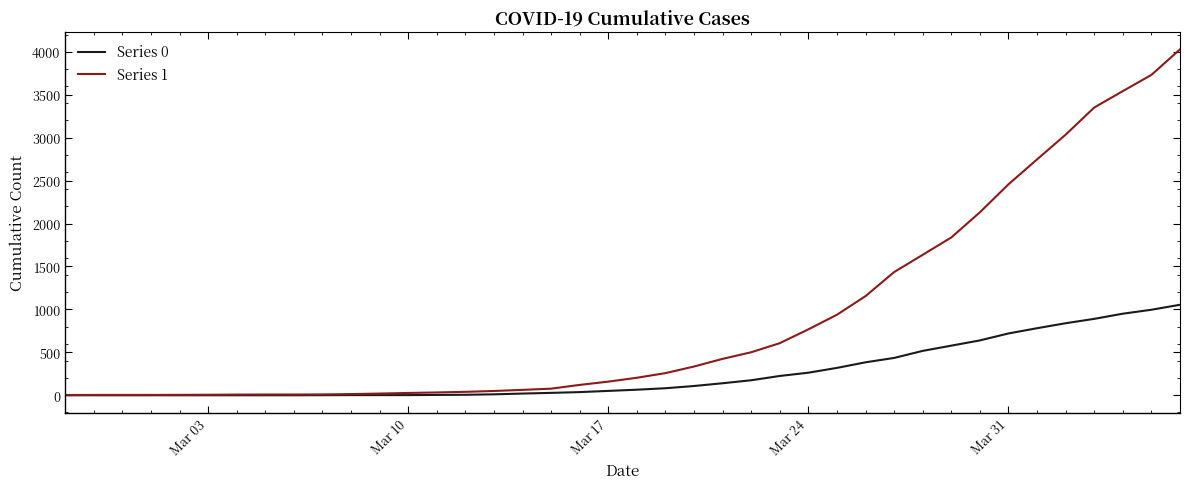

Rank the series by their maximum value, from highest to lowest.

Series 1, Series 0